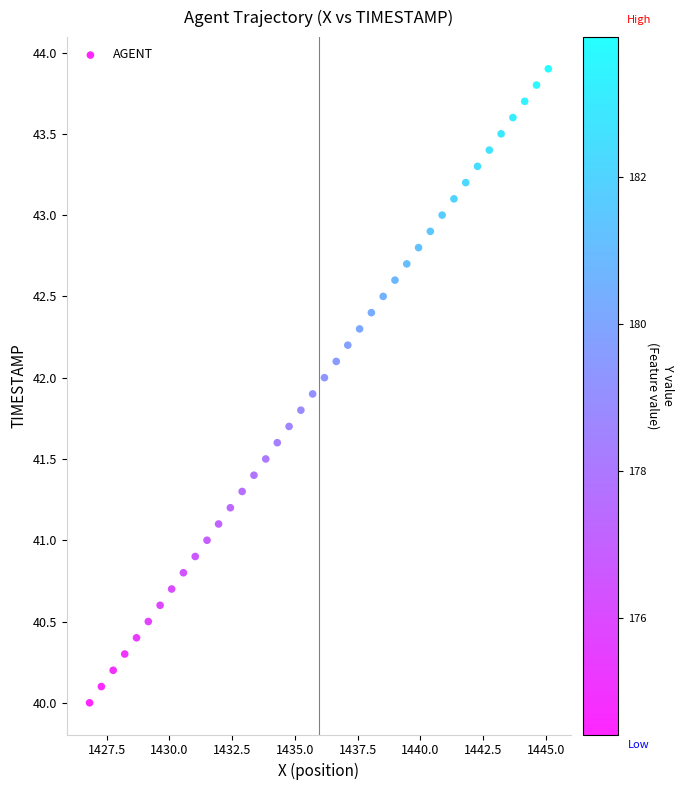

What is the range of Y values (max minus min)?

3.9